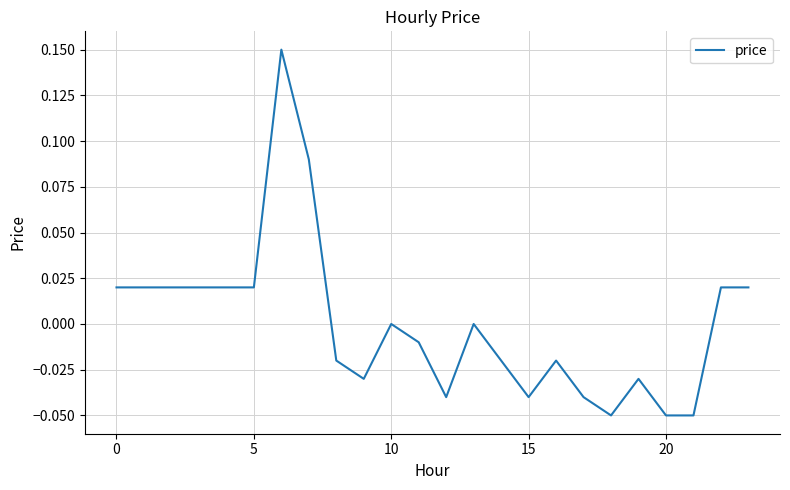

Does the chart have visible grid lines?

Yes